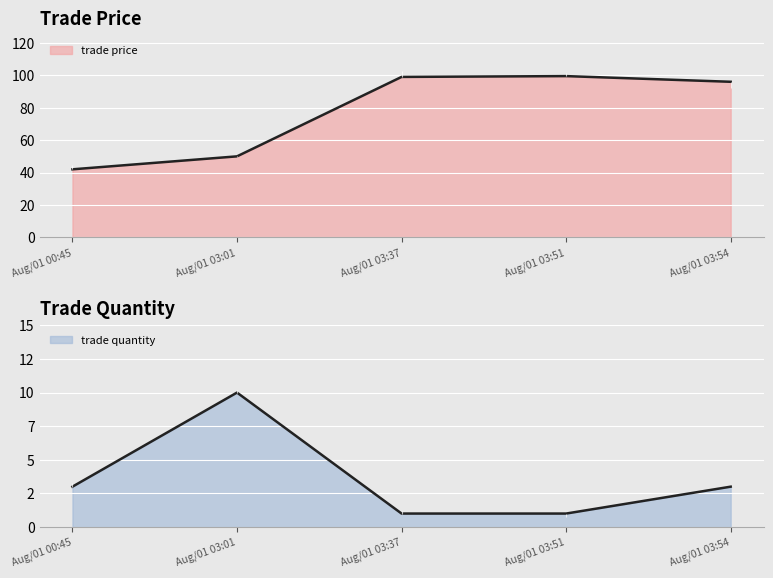

Is it true that trade price equals 152.0 at Aug/01 03:51?

False